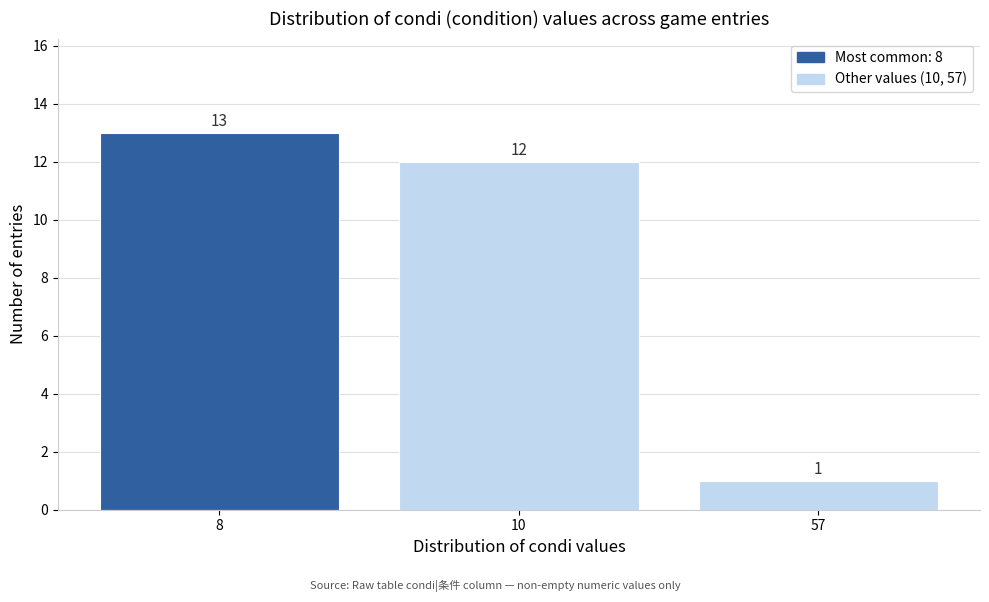

Reading right to left, transcribe all the data shown in this chart.

57=1	10=12	8=13